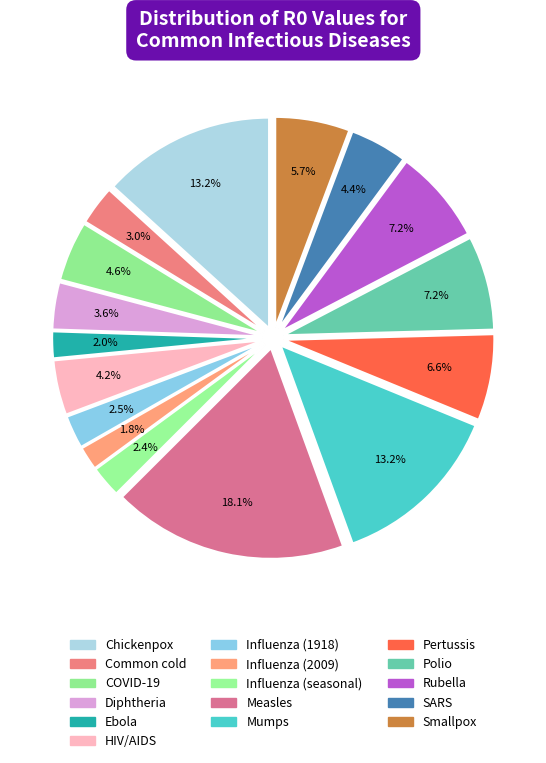

To the nearest percent, what portion does Influenza (seasonal) represent?

2%